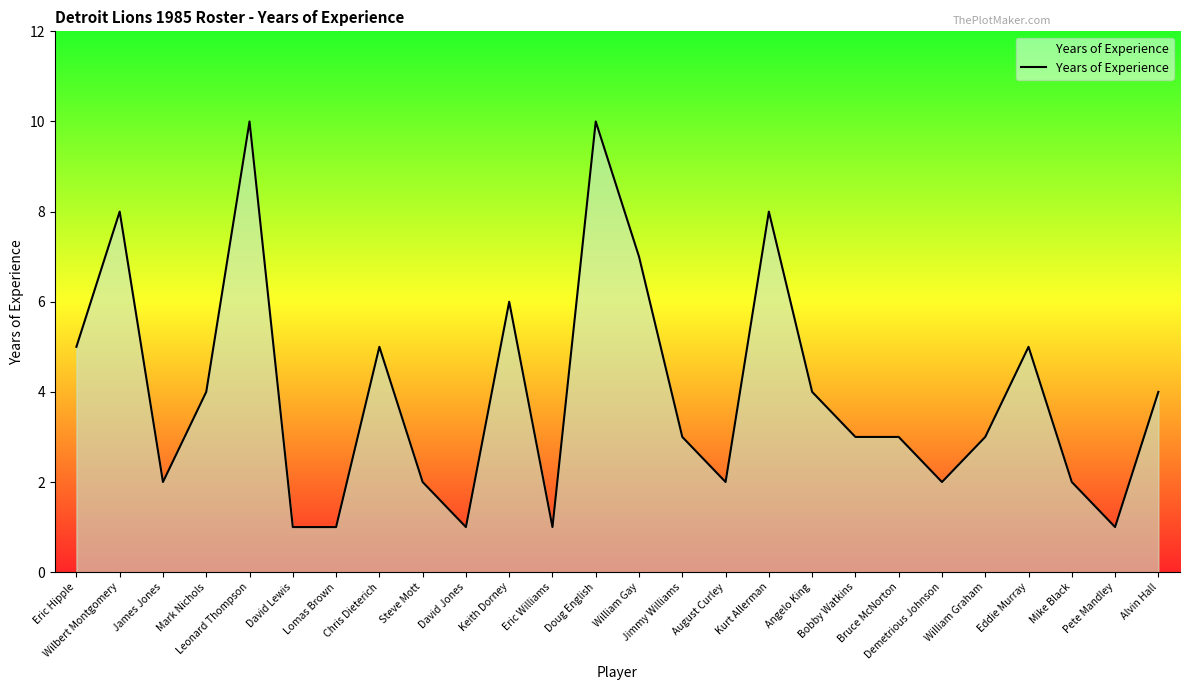

What is the maximum value shown in the chart?

10